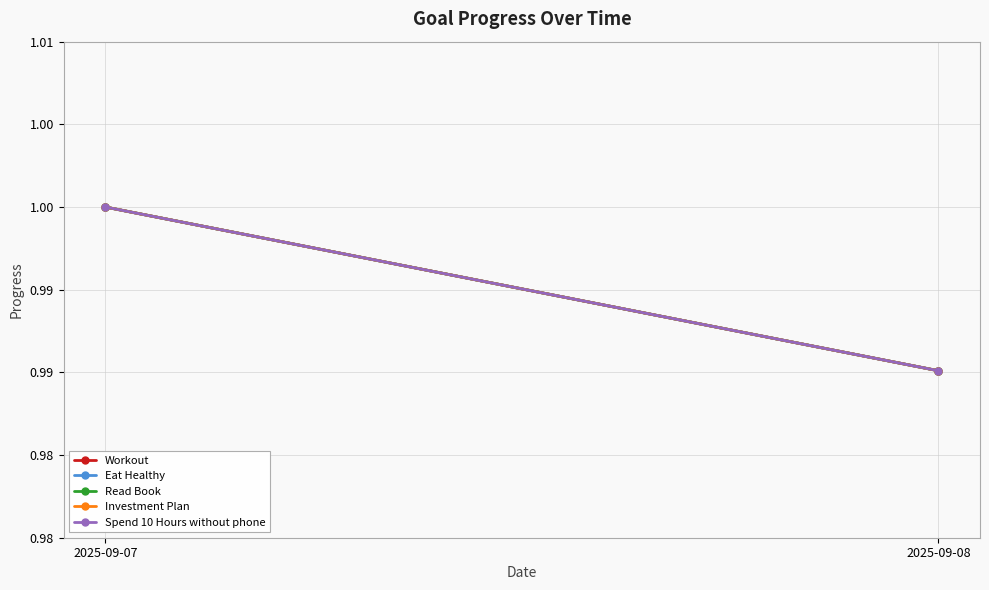

What is the sum of the Workout values at 2025-09-07 and 2025-09-08?

2.0